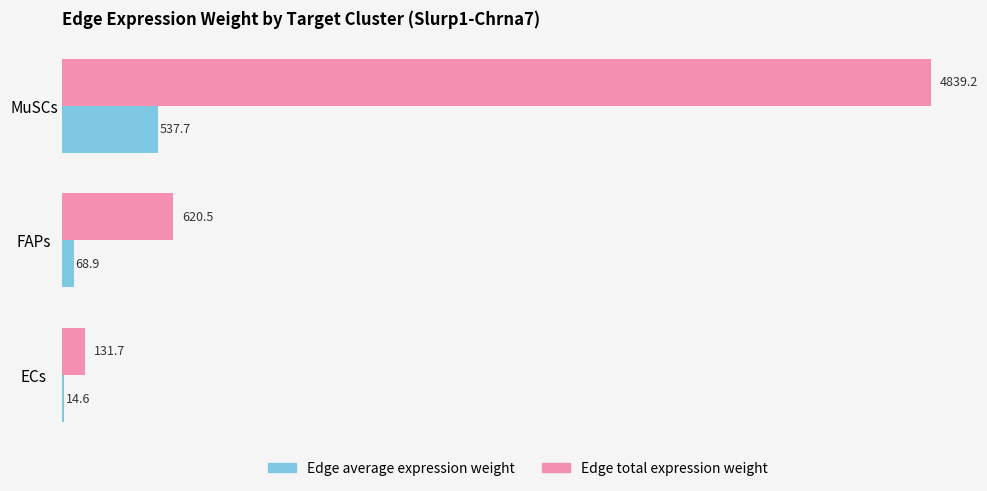

Which series has the largest total across all categories?

Edge total expression weight